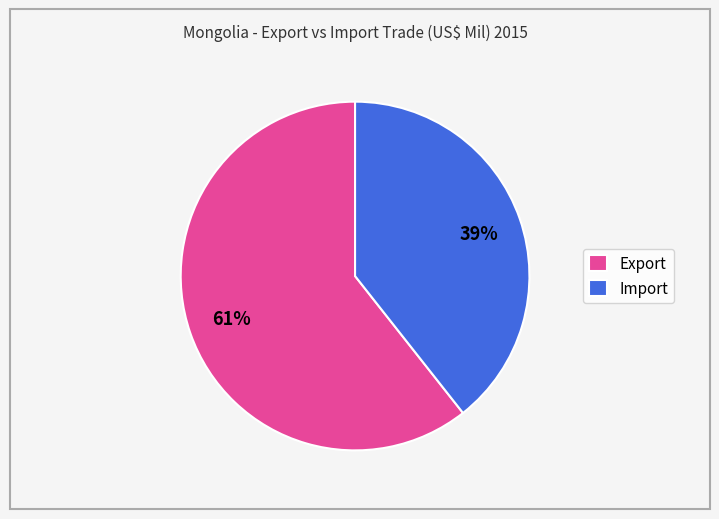

Does Export represent more than half of the total?

Yes